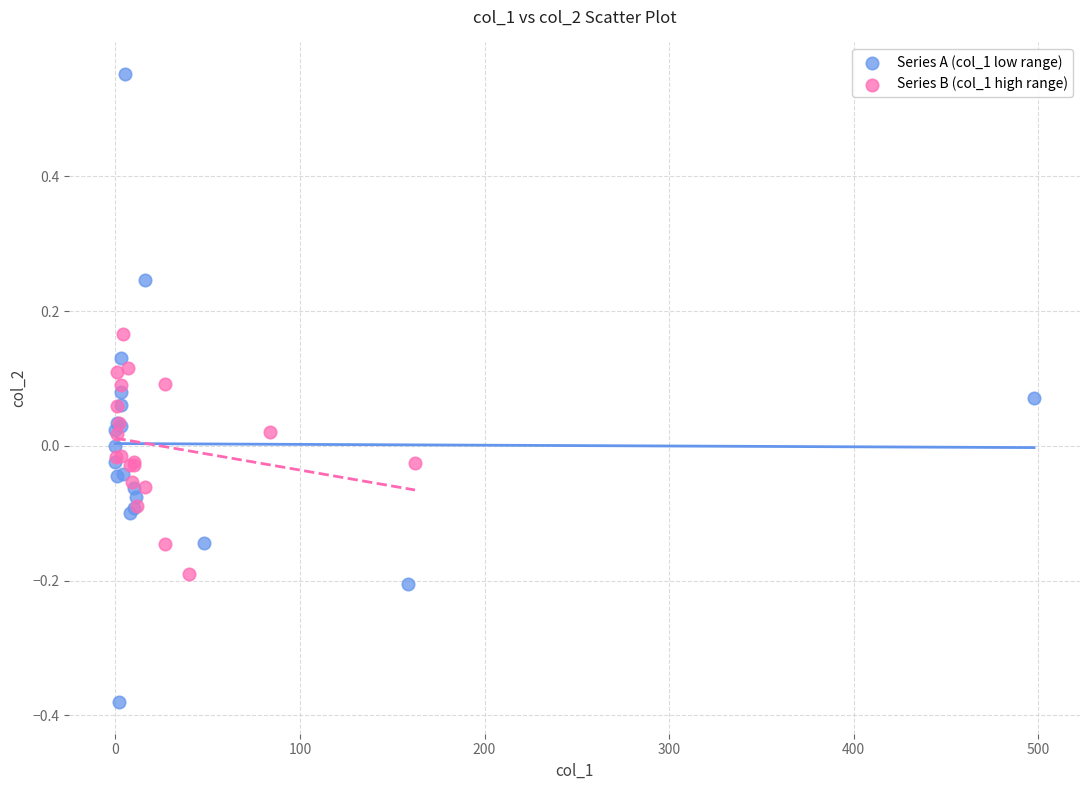

Which series reaches the maximum Y coordinate?

Series A (col_1 low range)